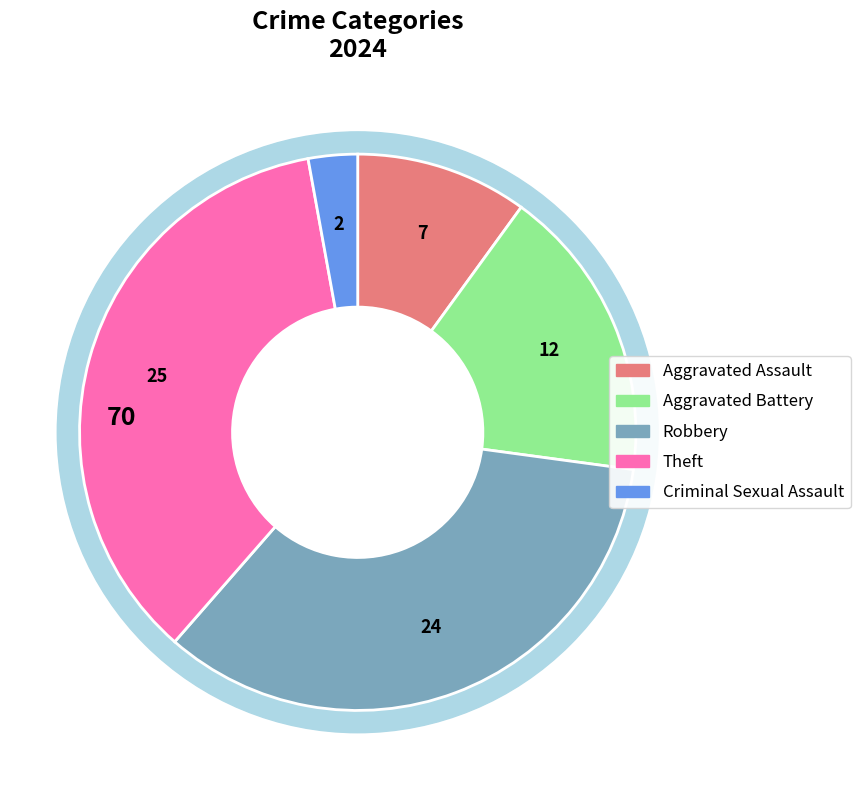

Is there a majority slice in this chart?

No